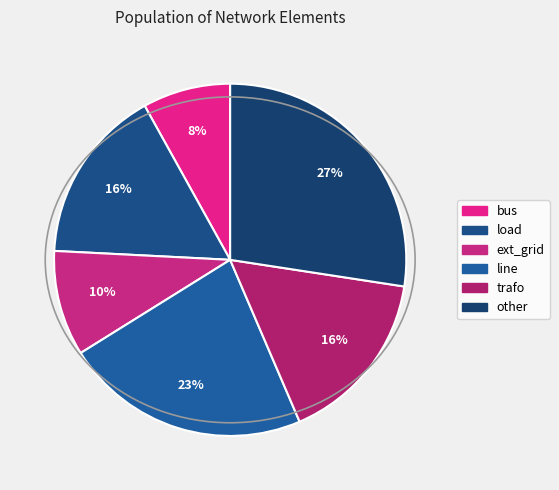

What percentage is the ext_grid slice, to the nearest percent?

10%